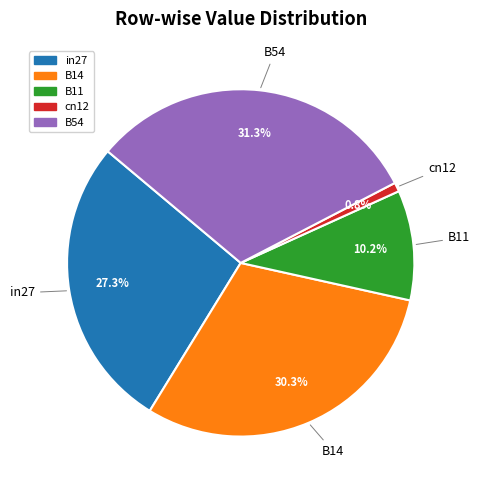

Rank the categories by value from lowest to highest.

cn12, B11, in27, B14, B54